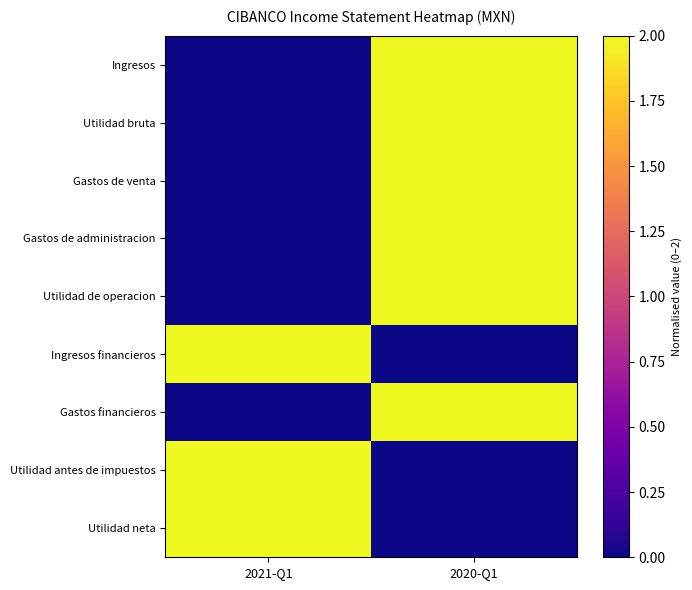

At 2021-Q1, list the series in order from smallest to largest.

Ingresos, Utilidad bruta, Gastos de venta, Gastos de administracion, Utilidad de operacion, Gastos financieros, Ingresos financieros, Utilidad antes de impuestos, Utilidad neta